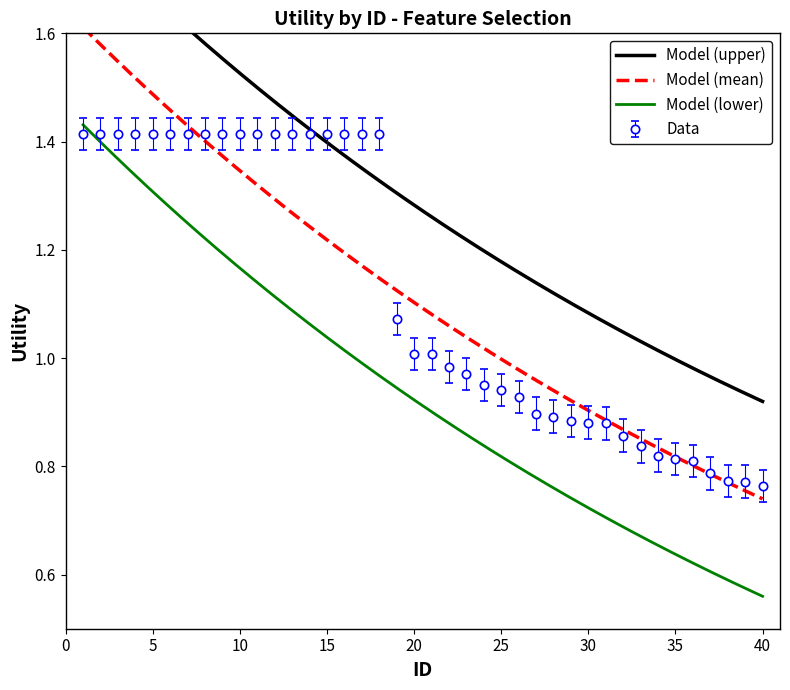

What is the difference between the maximum and minimum values?

0.7